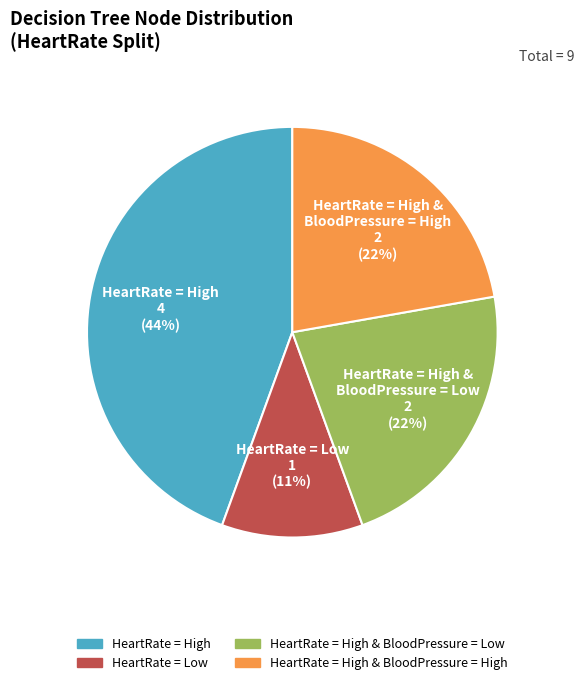

To the nearest percent, what percentage of the pie is HeartRate = High?

44%